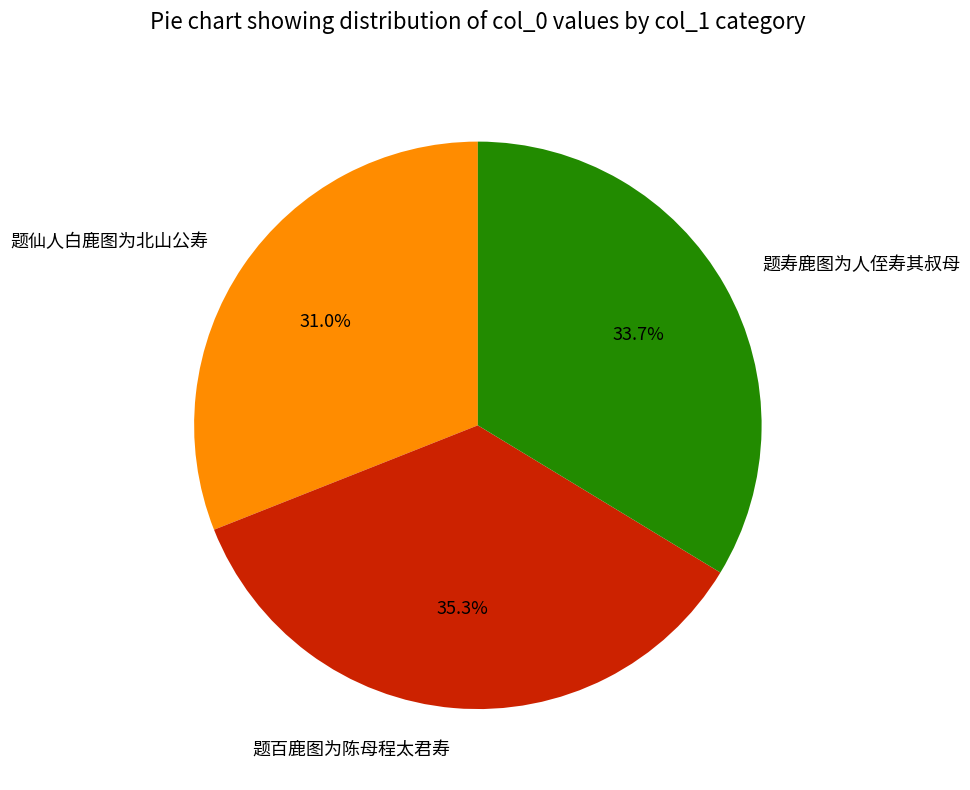

Rank the categories by value from lowest to highest.

题仙人白鹿图为北山公寿, 题寿鹿图为人侄寿其叔母, 题百鹿图为陈母程太君寿